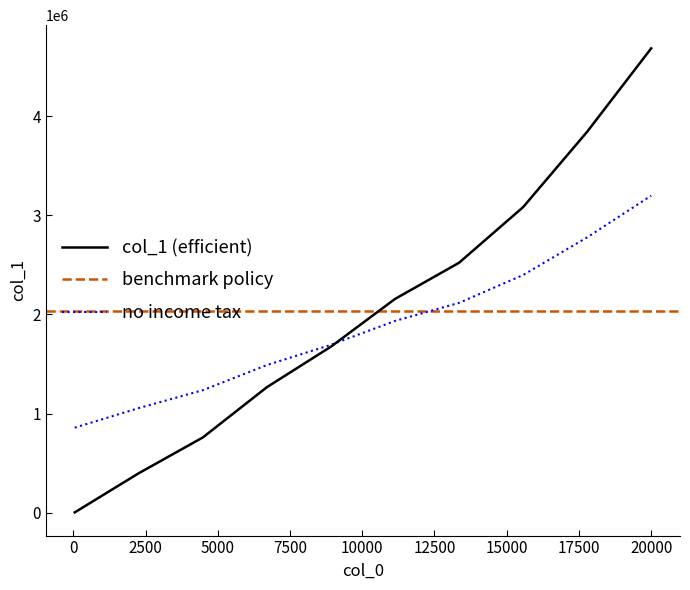

What position from the right is 12500?

4